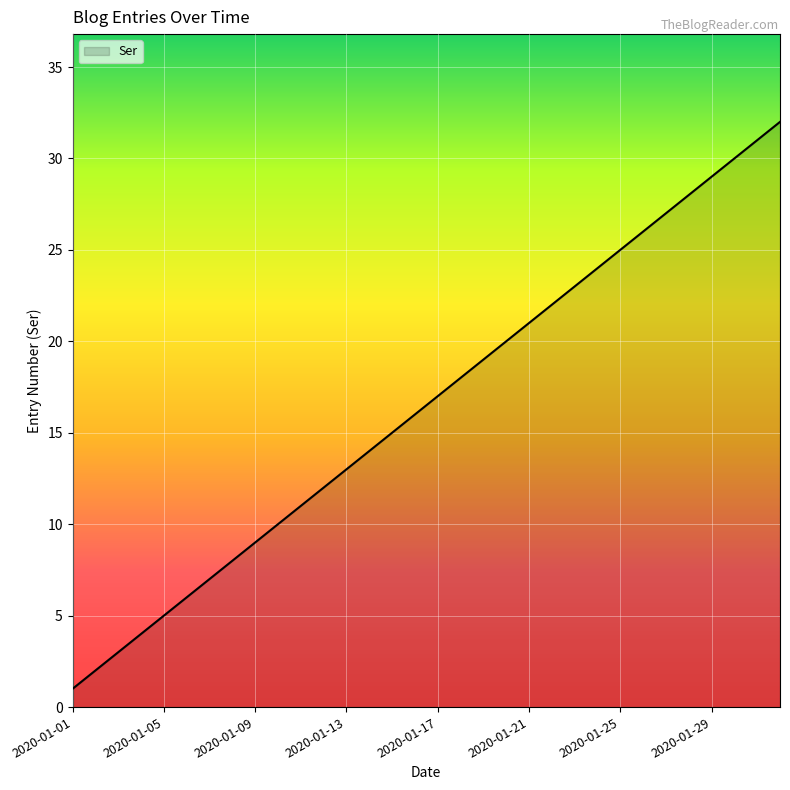

What is the greatest value displayed?

32